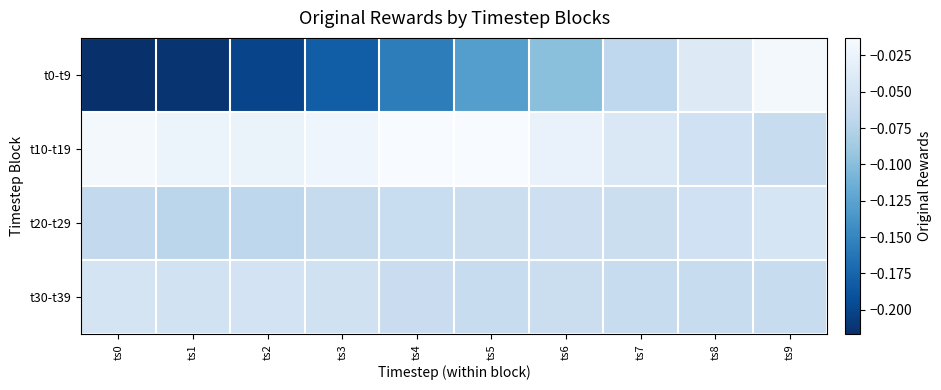

Reading right to left, list all the values displayed in this chart.

t0-t9: ts9=-0.0	ts8=-0.0	ts7=-0.1	ts6=-0.1	ts5=-0.1	ts4=-0.2	ts3=-0.2	ts2=-0.2	ts1=-0.2	ts0=-0.2
t10-t19: ts9=-0.1	ts8=-0.1	ts7=-0.0	ts6=-0.0	ts5=-0.0	ts4=-0.0	ts3=-0.0	ts2=-0.0	ts1=-0.0	ts0=-0.0
t20-t29: ts9=-0.0	ts8=-0.1	ts7=-0.1	ts6=-0.1	ts5=-0.1	ts4=-0.1	ts3=-0.1	ts2=-0.1	ts1=-0.1	ts0=-0.1
t30-t39: ts9=-0.1	ts8=-0.1	ts7=-0.1	ts6=-0.1	ts5=-0.1	ts4=-0.1	ts3=-0.1	ts2=-0.1	ts1=-0.1	ts0=-0.0